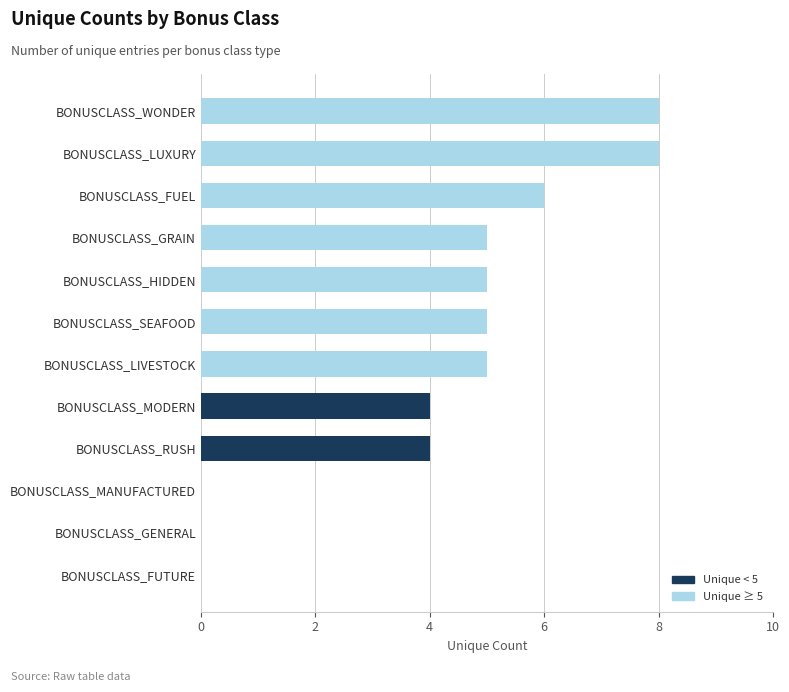

What is the change in value from BONUSCLASS_MANUFACTURED to BONUSCLASS_RUSH?

+4